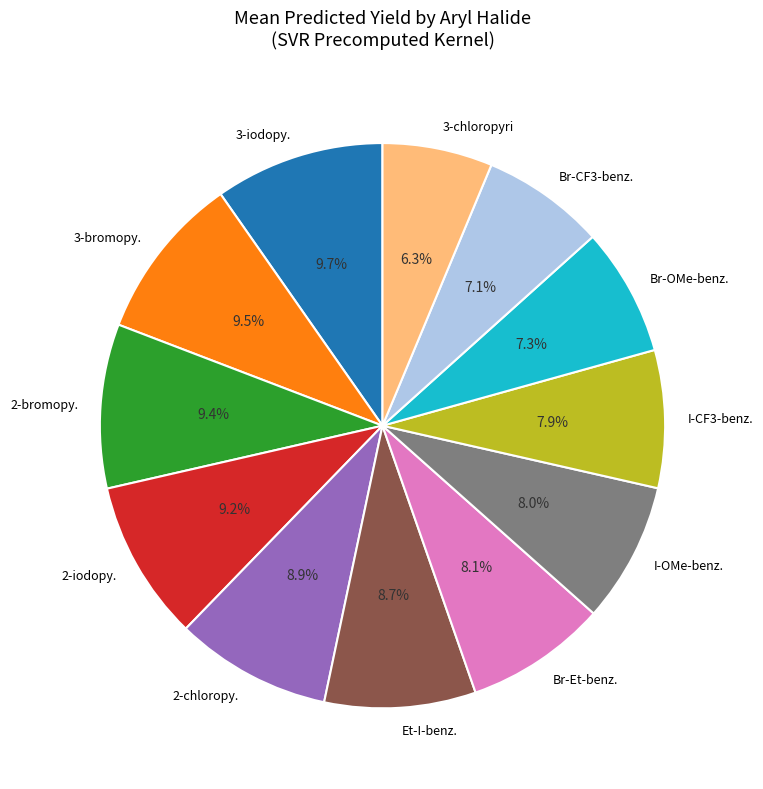

Combined, do 2-chloropy. and Br-OMe-benz. account for over 50%?

No